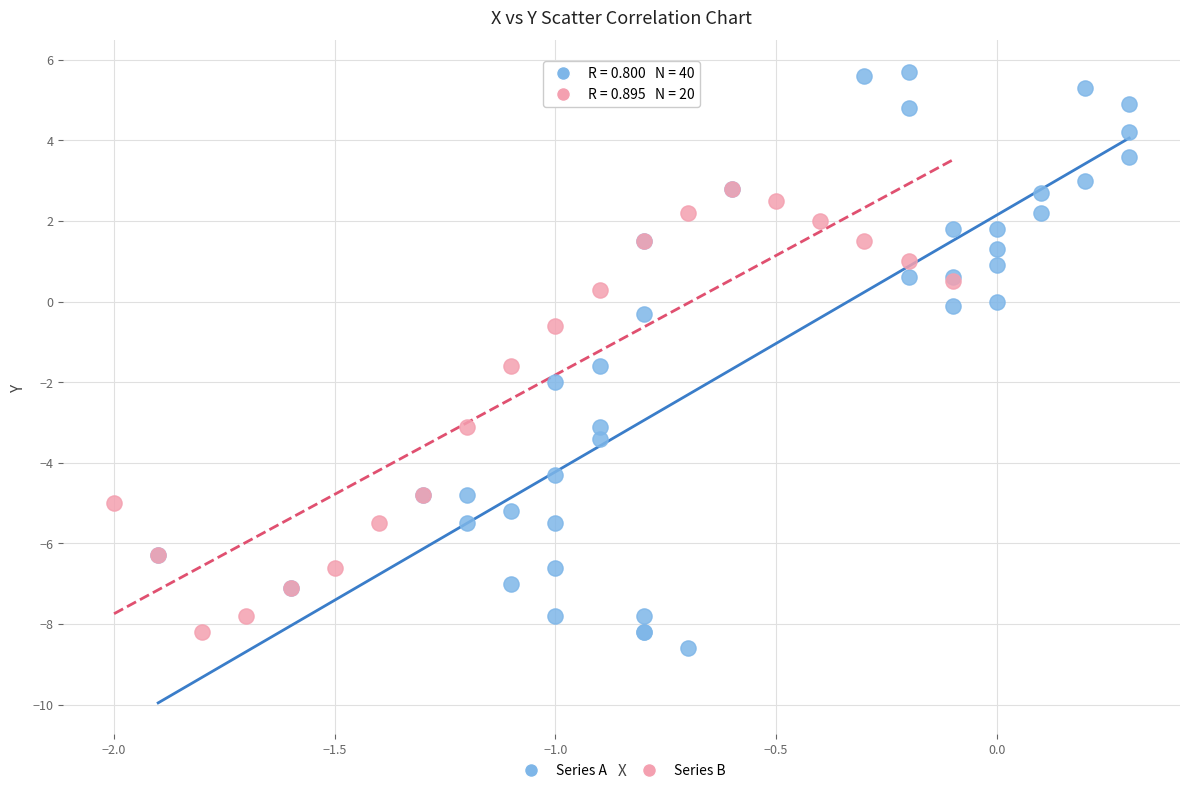

Which series has the largest Y range (max minus min)?

Series A